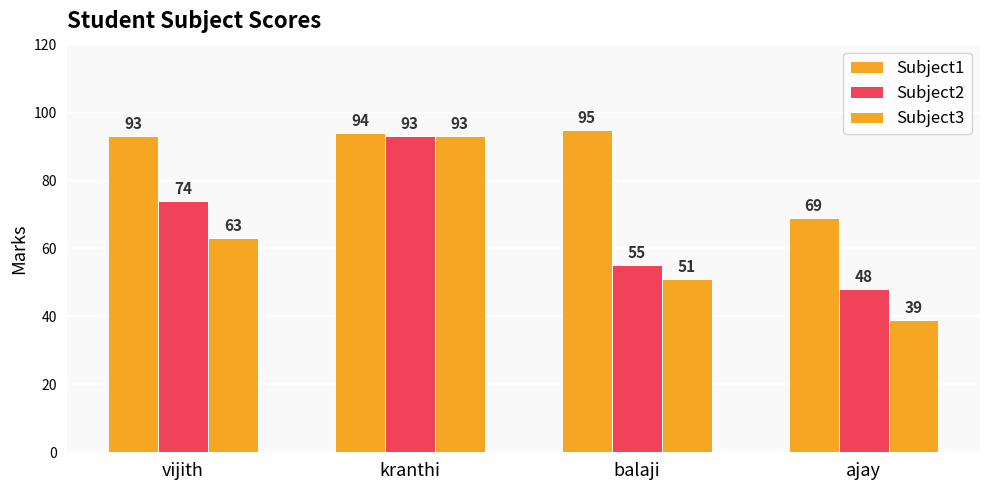

What is the difference between the second highest and minimum values in the Subject3 series?

24